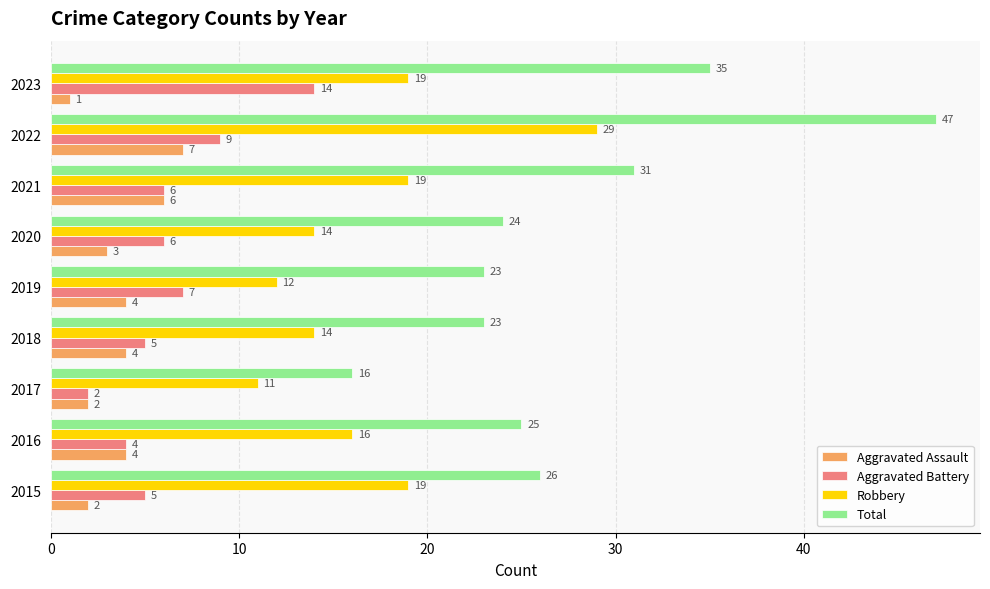

At which category is the sum across all series the highest?

2022